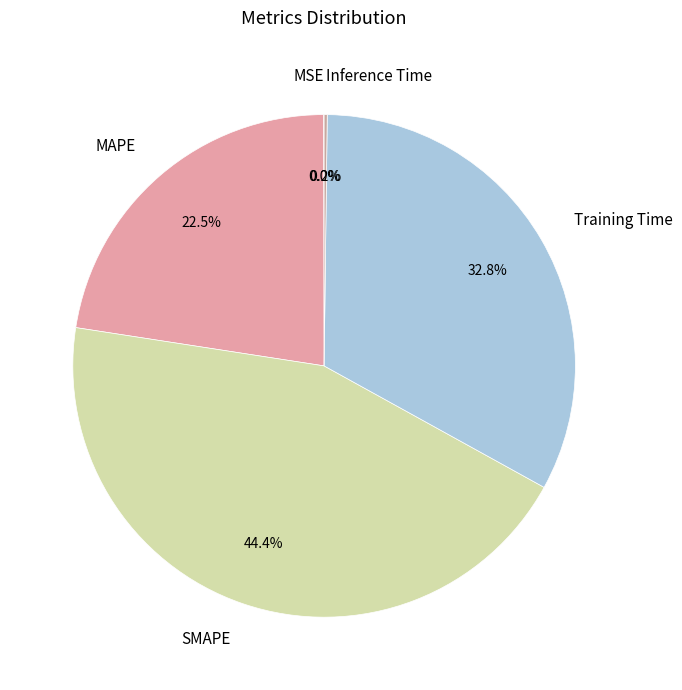

Does Training Time account for over 50% of the chart?

No